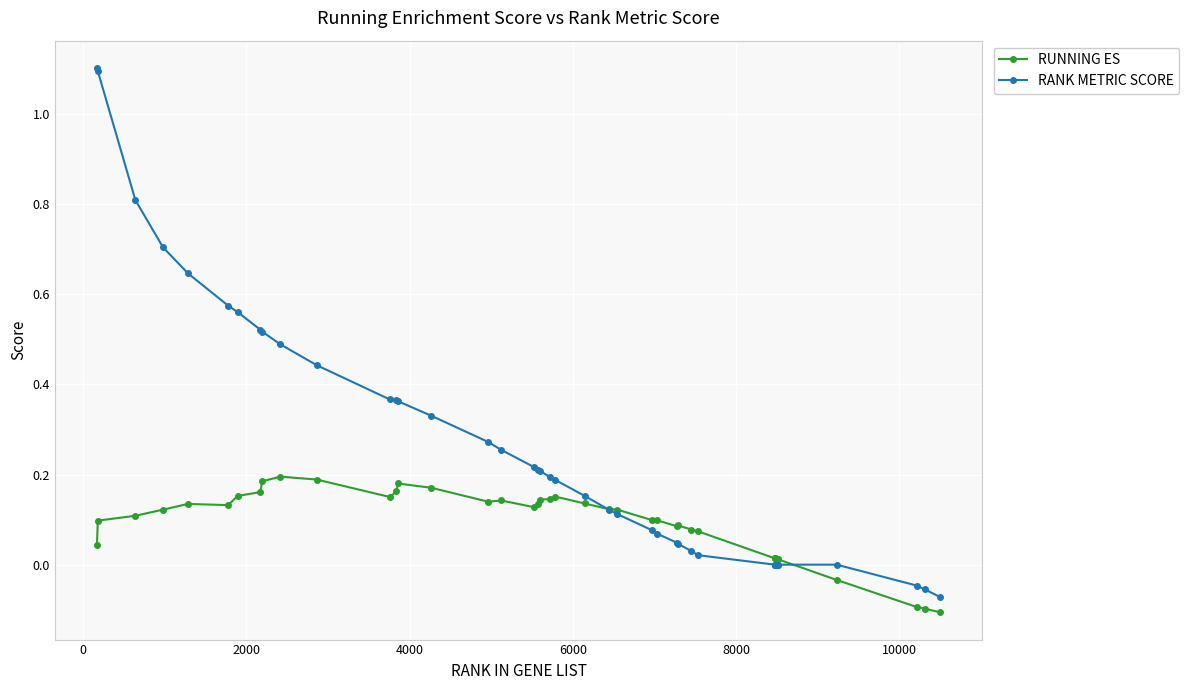

Rank the series by their average value, from lowest to highest.

RUNNING ES, RANK METRIC SCORE